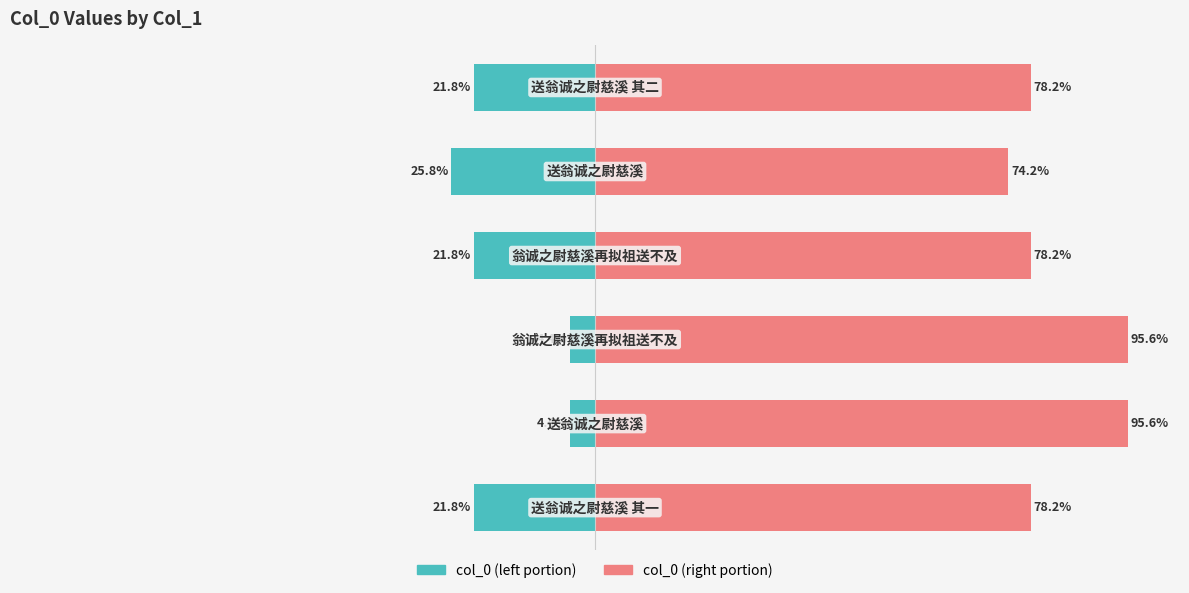

Reading left to right, transcribe all the data shown in this chart.

col_0 (left portion): -21.8	-4.4	-4.4	-21.8	-25.8	-21.8
col_0 (right portion): 78.2	95.6	95.6	78.2	74.2	78.2